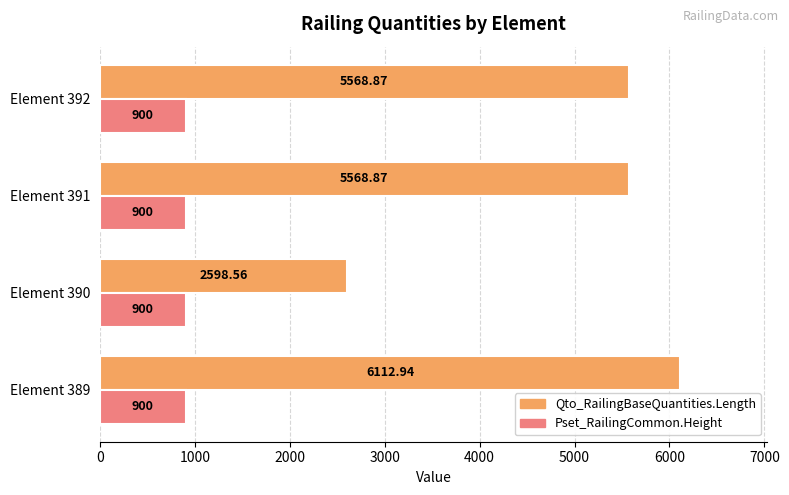

What is the sum of all Pset_RailingCommon.Height values?

3600.0